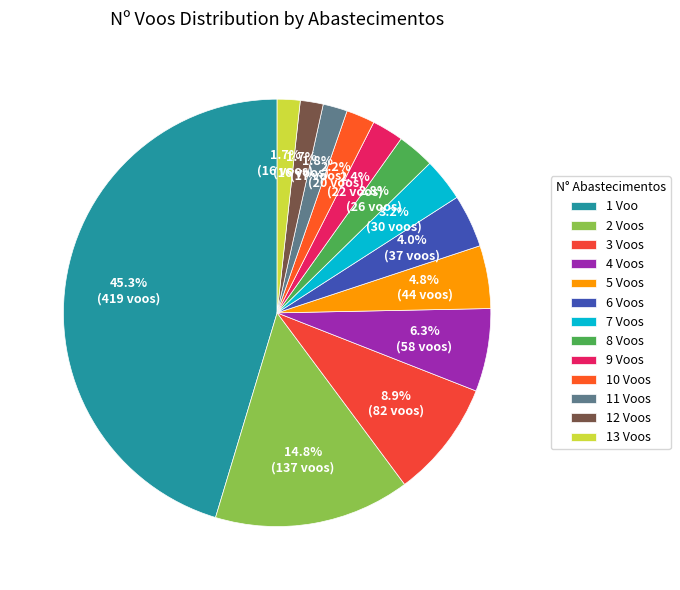

Rank the categories by value from highest to lowest.

1 Voo, 2 Voos, 3 Voos, 4 Voos, 5 Voos, 6 Voos, 7 Voos, 8 Voos, 9 Voos, 10 Voos, 11 Voos, 12 Voos, 13 Voos